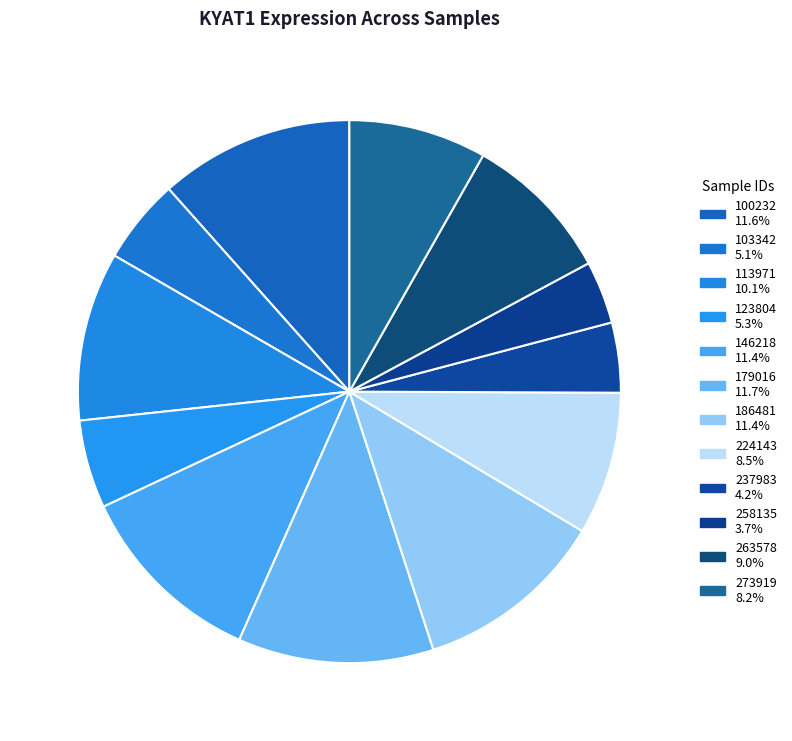

Count the number of slices in the pie.

12